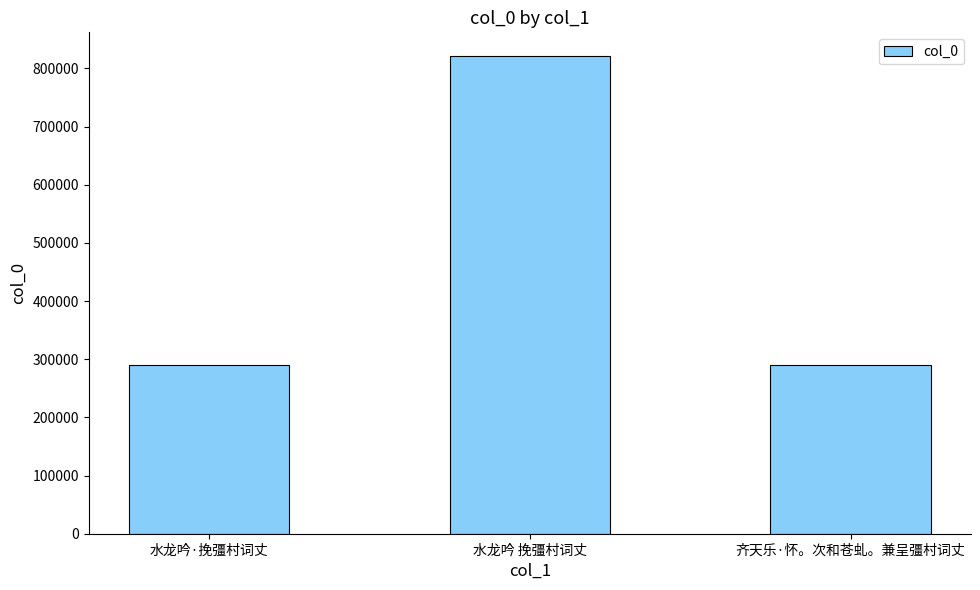

At which label is the value closest to 555399?

齐天乐·怀。次和苍虬。兼呈彊村词丈